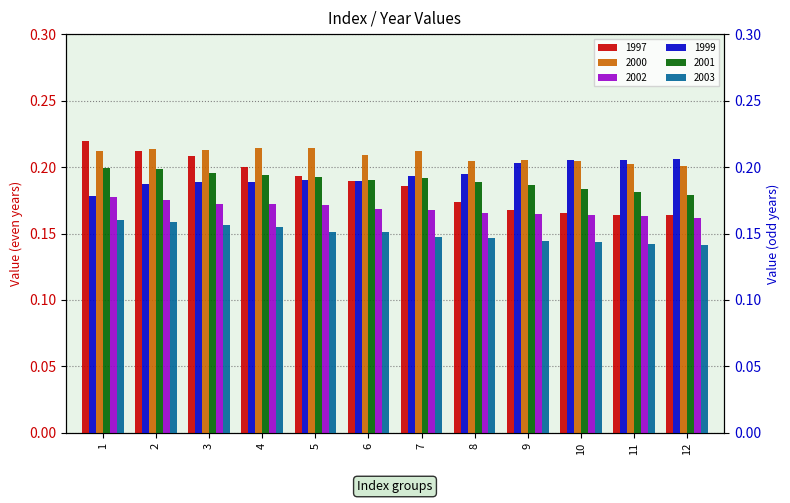

At how many categories does at least one series exceed 0?

12